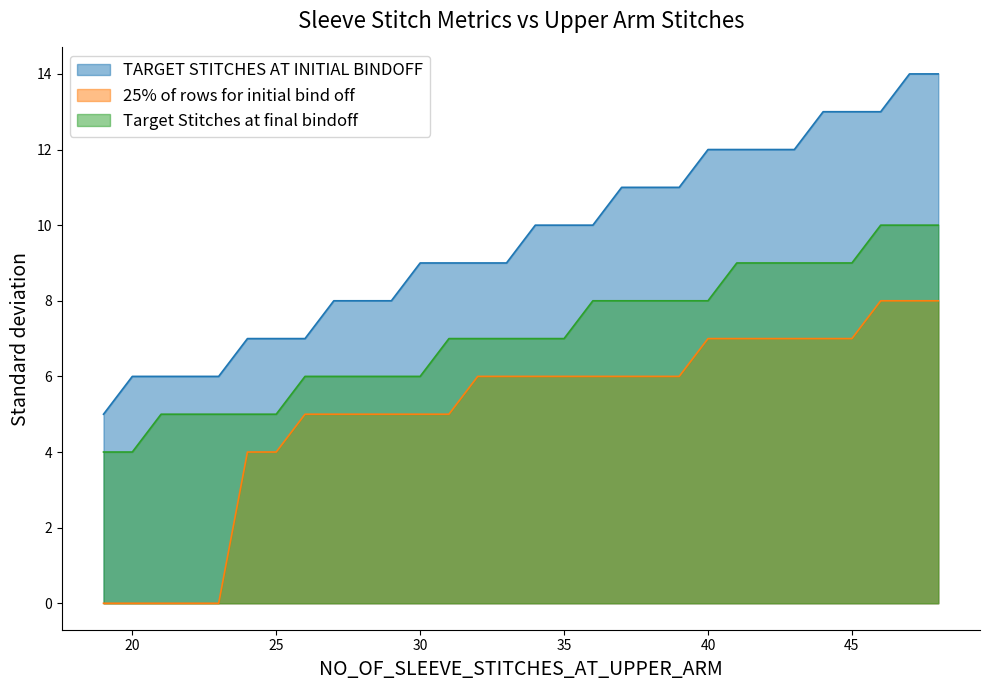

Reading left to right, list all the values displayed in this chart.

TARGET STITCHES AT INITIAL BINDOFF: 5	6	6	6	6	7	7	7	8	8	8	9	9	9	9	10	10	10	11	11	11	12	12	12	12	13	13	13	14	14
25% of rows for initial bind off: 0	0	0	0	0	4	4	5	5	5	5	5	5	6	6	6	6	6	6	6	6	7	7	7	7	7	7	8	8	8
Target Stitches at final bindoff: 4	4	5	5	5	5	5	6	6	6	6	6	7	7	7	7	7	8	8	8	8	8	9	9	9	9	9	10	10	10